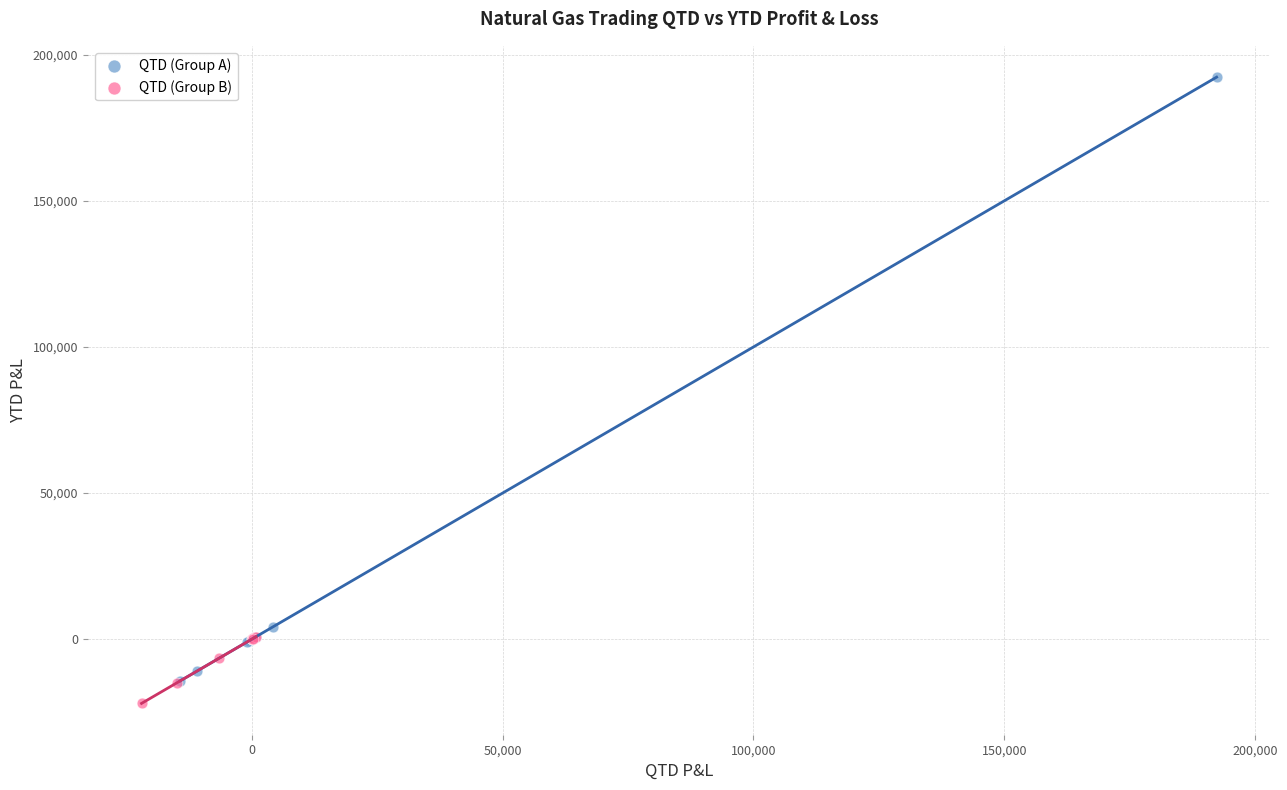

Which series has the widest spread of Y values?

QTD (Group A)